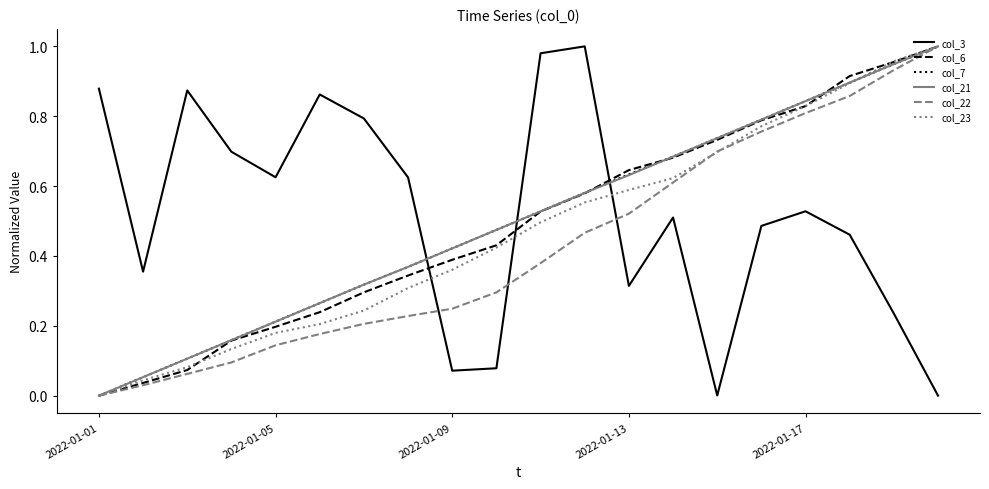

How many distinct data groups are displayed?

6